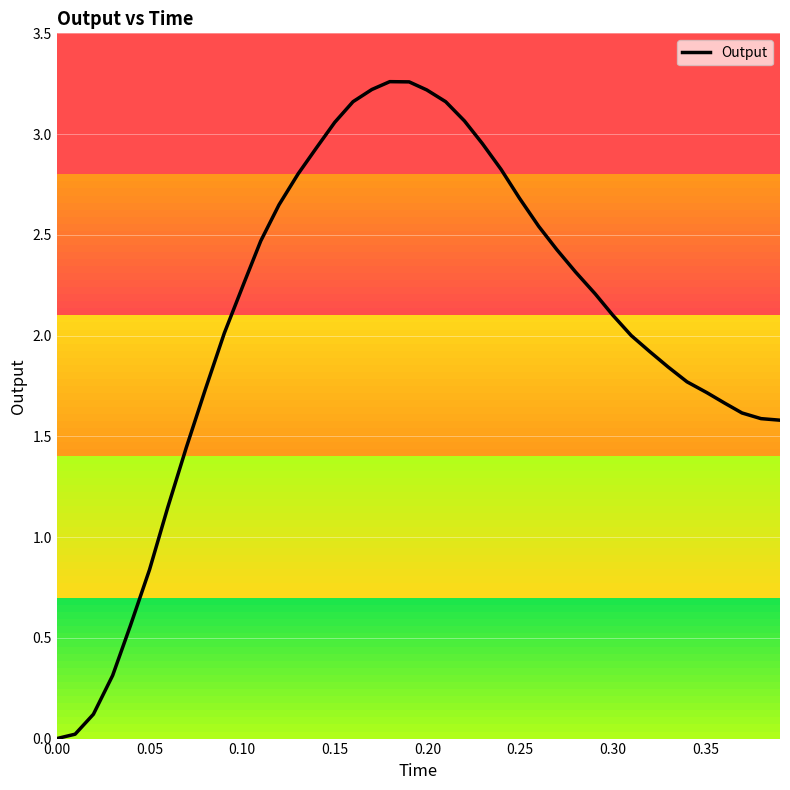

Does the chart display data point markers on the line(s)?

No